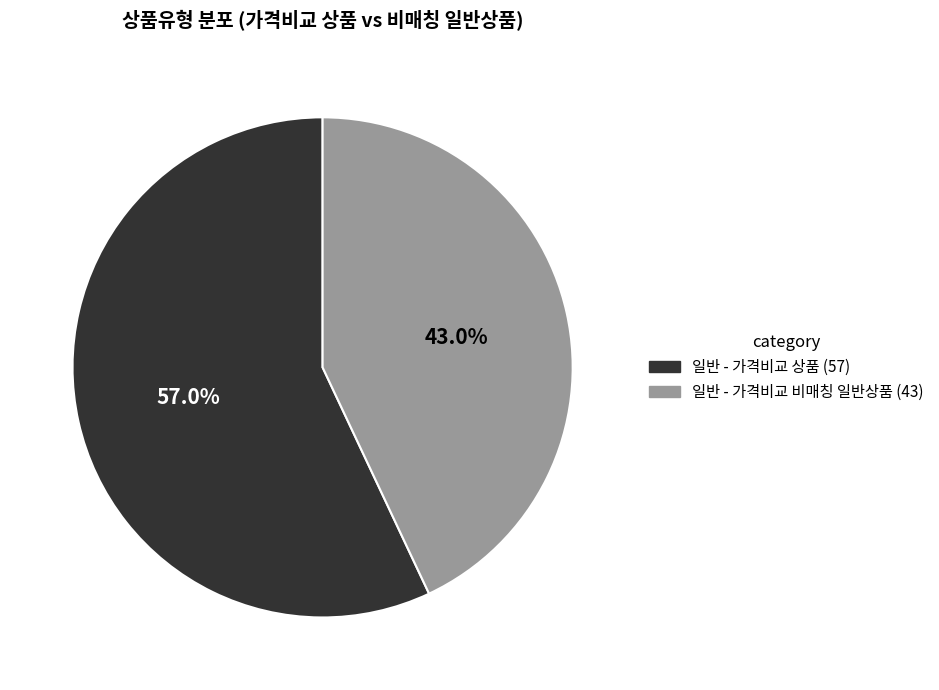

To the nearest percent, what is the difference between the 일반 - 가격비교 비매칭 일반상품 and 일반 - 가격비교 상품 slice percentages?

14%